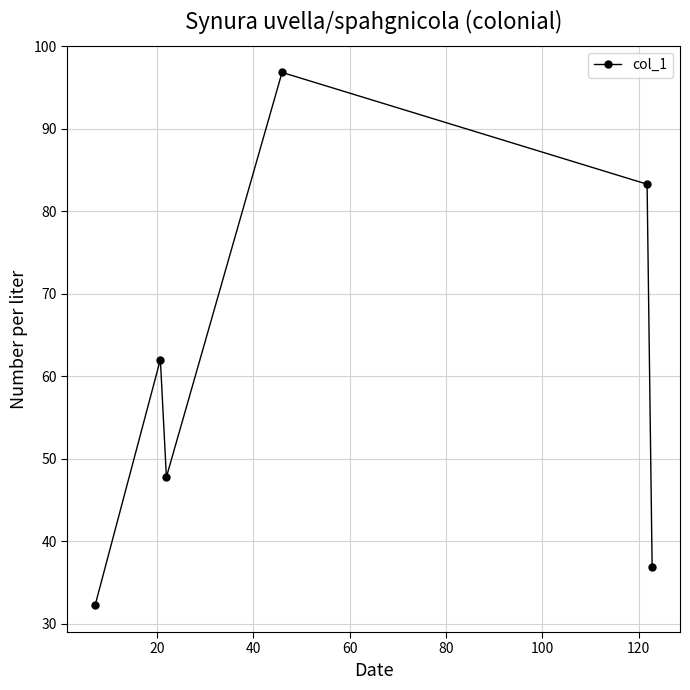

How many points are higher than both their immediate neighbors (excluding endpoints)?

2